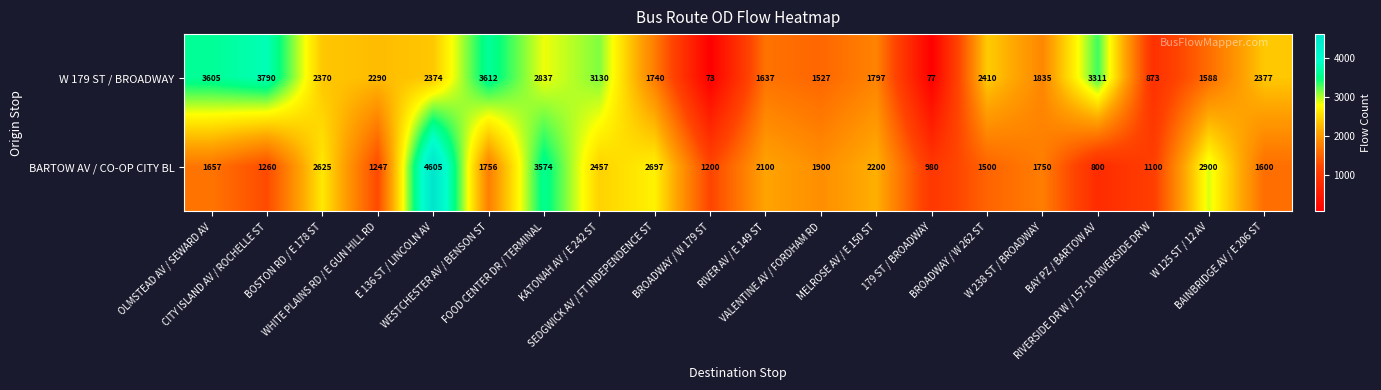

Which series has the largest total across all categories?

W 179 ST / BROADWAY